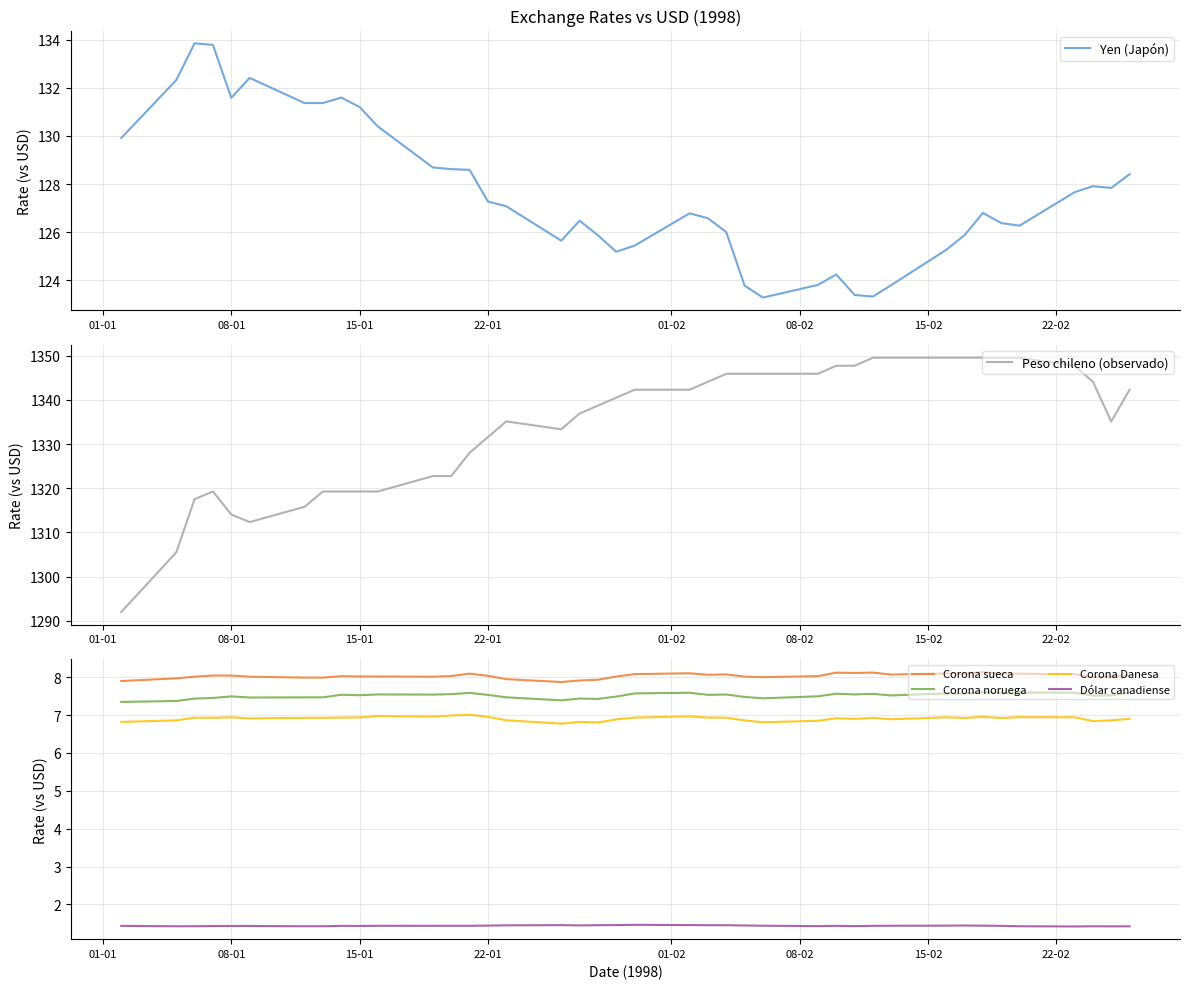

The value of Yen (Japón) at 22-01 is 38.3. True or false?

False